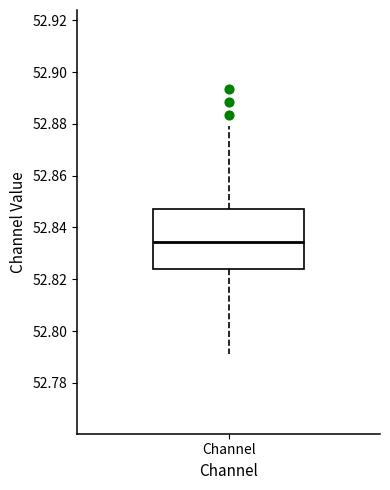

Read this box plot against the y-axis: the position of the median line, the range covered by the box, and the ends of both whiskers. The values are not printed on the chart, so give them approximately, as read against the axis.

median 52.834, box 52.824 to 52.848, whiskers 52.792 to 52.880